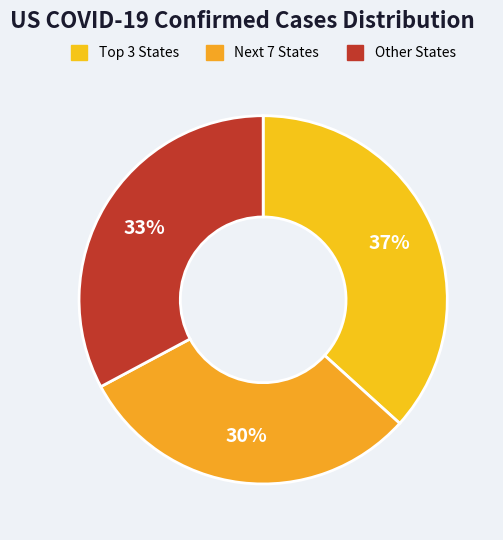

Count the number of slices in the pie.

3